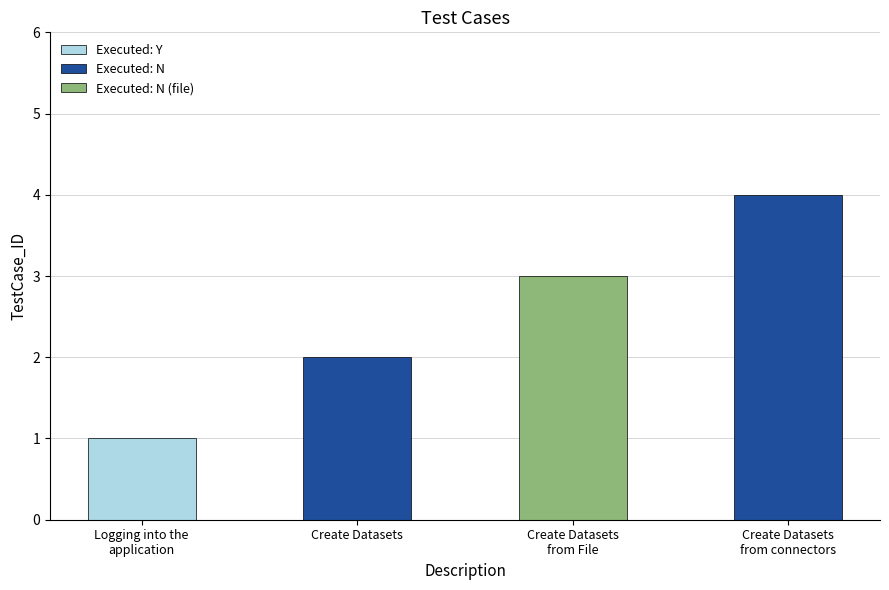

What is the difference between the maximum and minimum values?

3